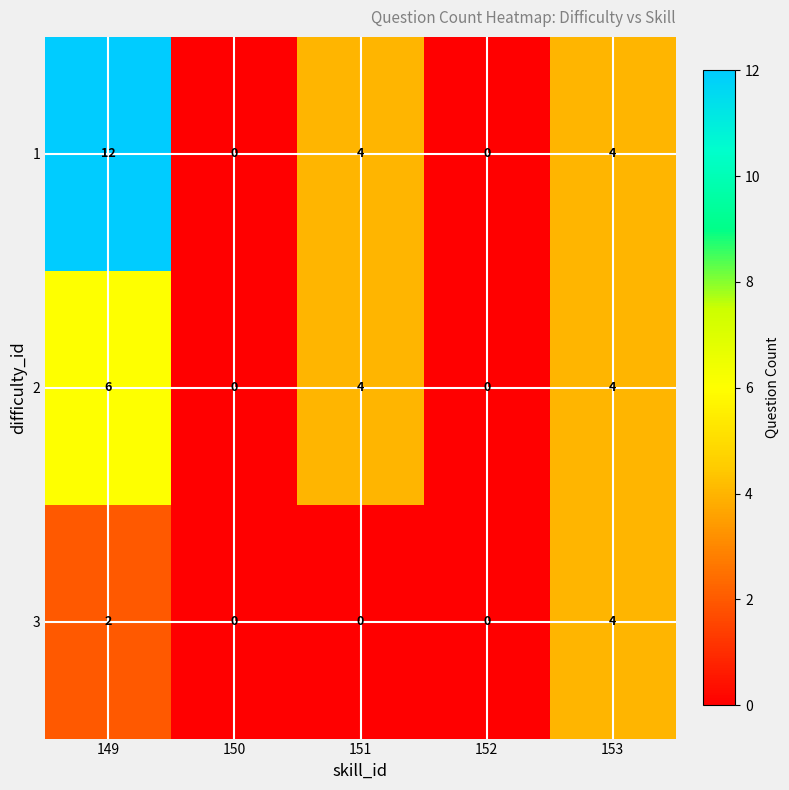

How many 1 values are between 0 and 4?

4